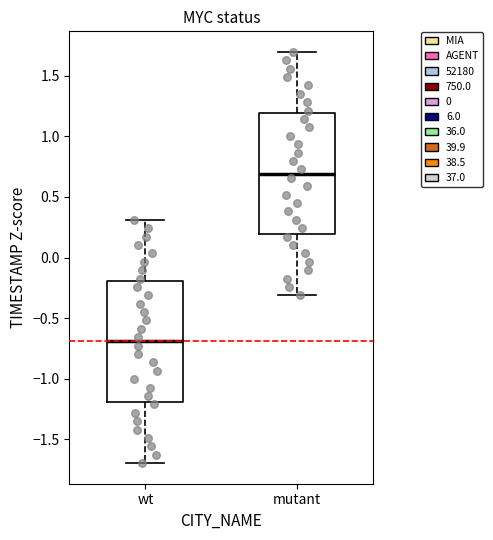

Reading left to right, read every box against the y-axis: the position of its median line, the range the box covers, and the ends of its whiskers. The values are not printed on the chart, so give them approximately, as read against the axis.

wt: median -0.7, box -1.2 to -0.2, whiskers -1.7 to 0.3
mutant: median 0.7, box 0.2 to 1.2, whiskers -0.3 to 1.7